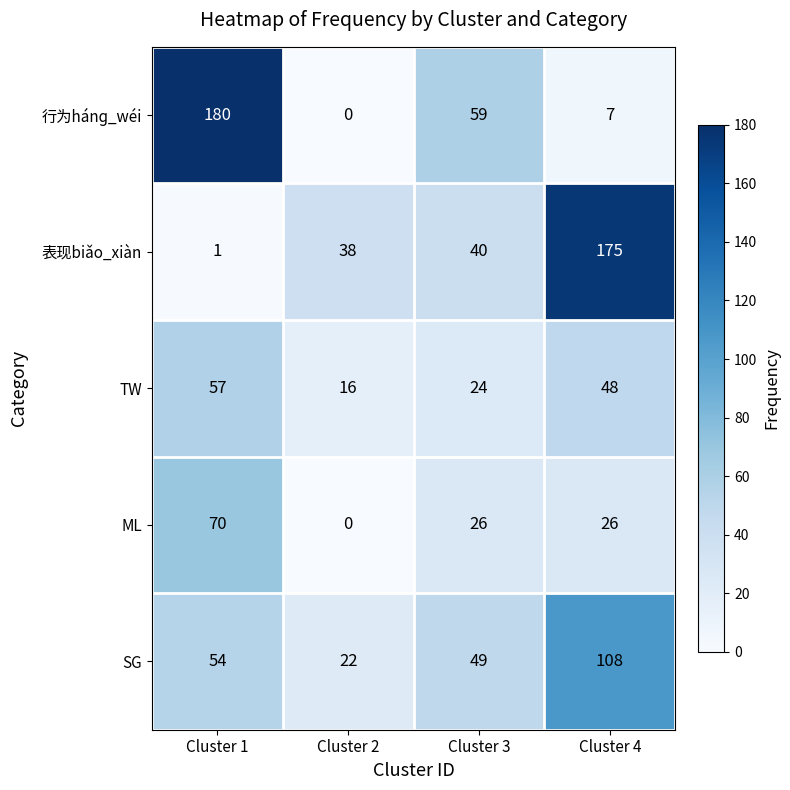

Between Cluster 1 and Cluster 2, which series saw the biggest shift?

行为hánɡ_wéi